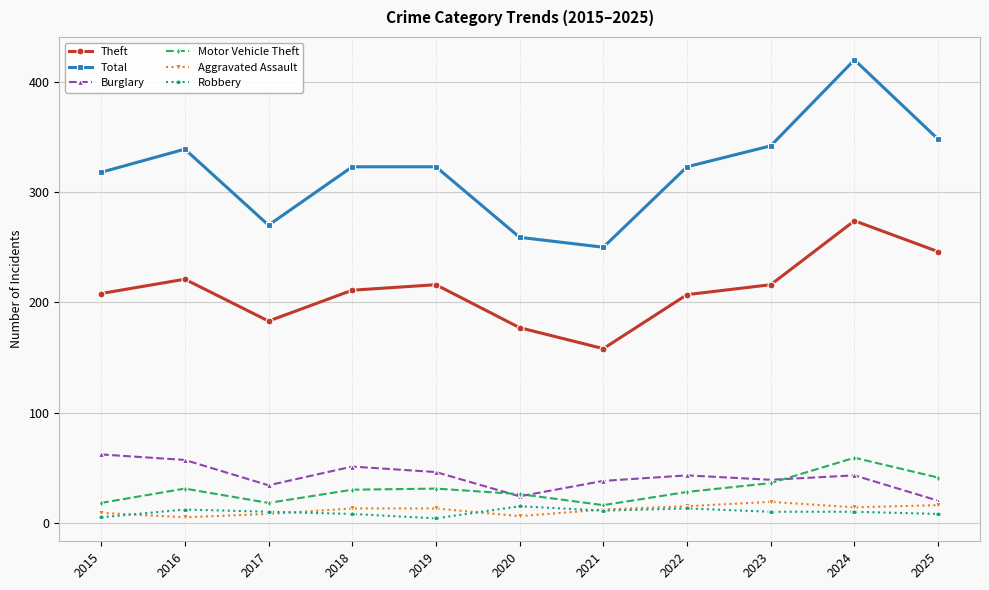

Count the number of data series in this chart.

6